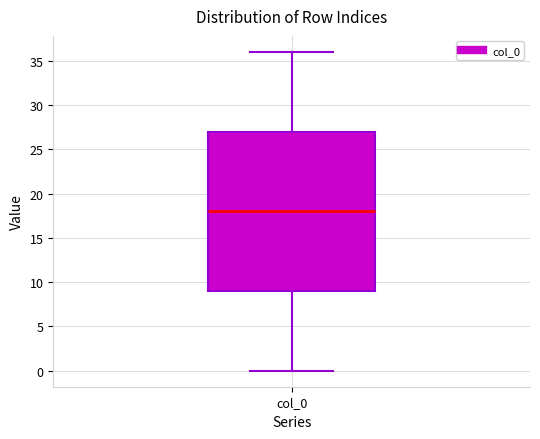

Where does the lower whisker of the box for col_0 end on the y-axis? The values are not printed on the chart, so give them approximately, as read against the axis.

0